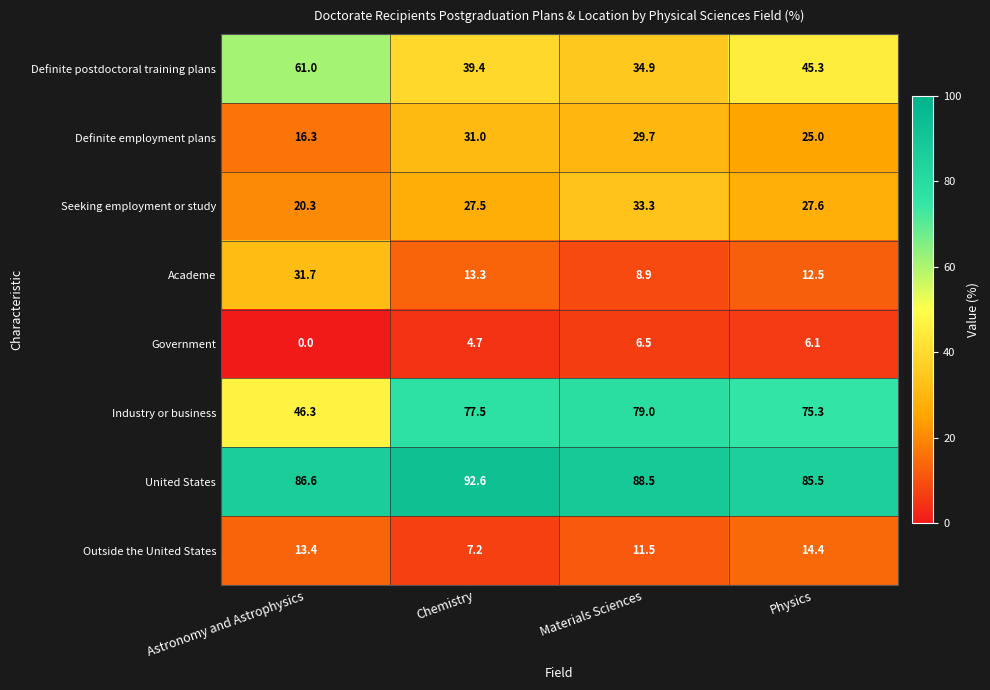

Count the number of data series in this chart.

8